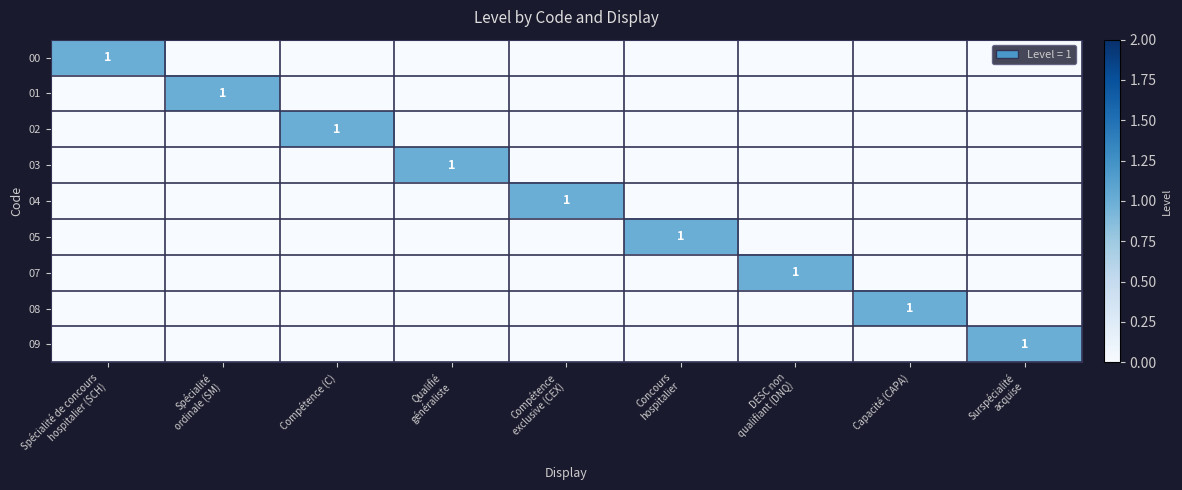

At how many categories does at least one series exceed 0?

9